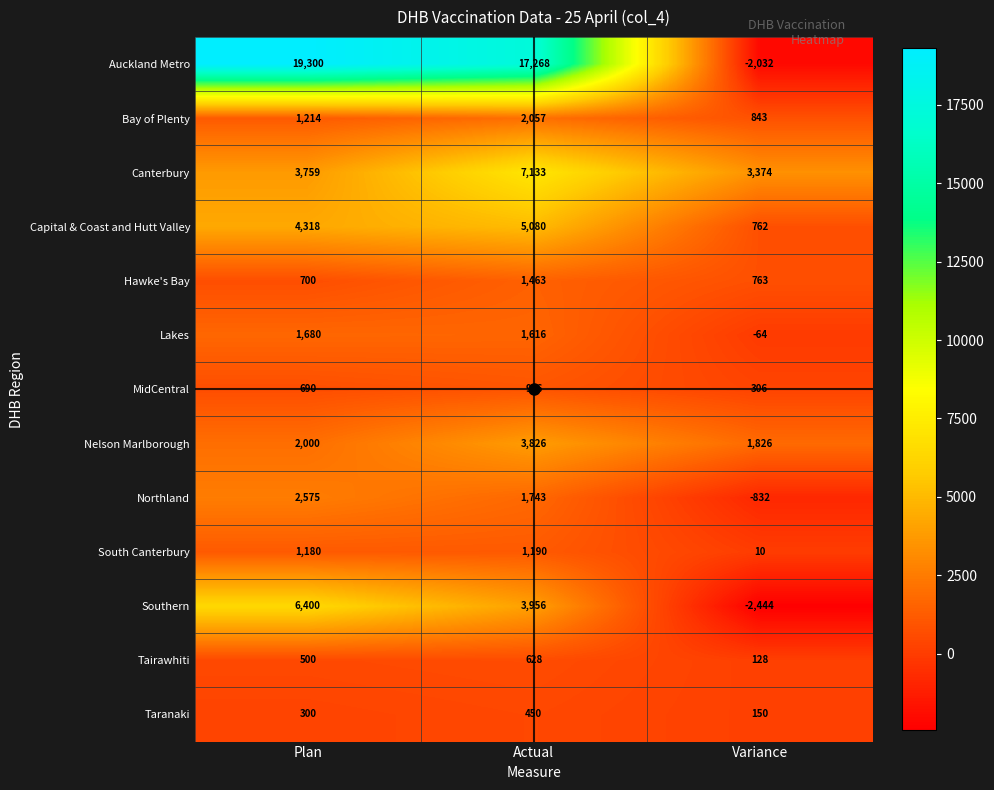

How many series are shown in this chart?

13